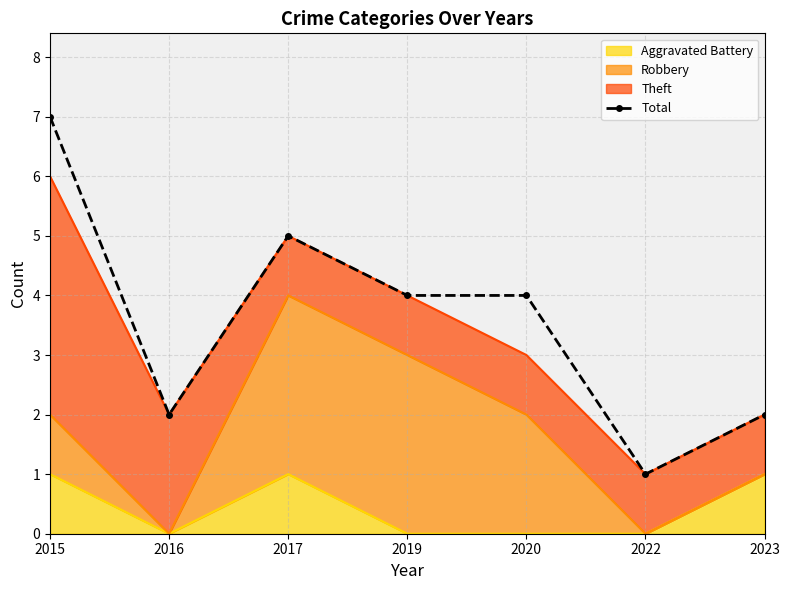

Between 2020 and 2023, which is larger?

2020